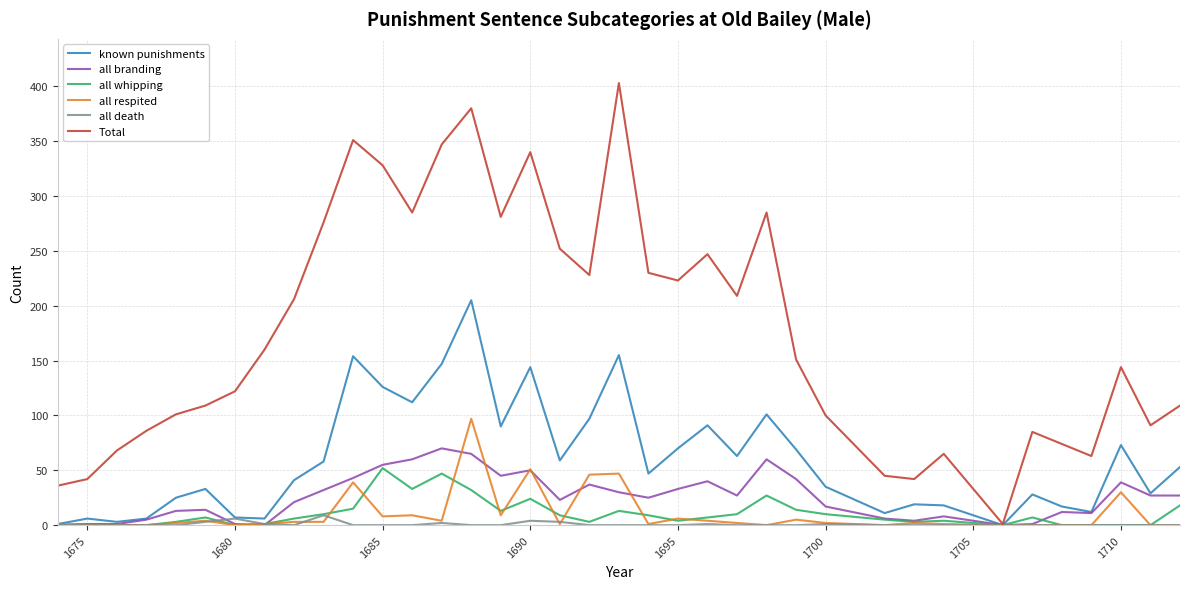

Which series has the largest range (max minus min)?

Total